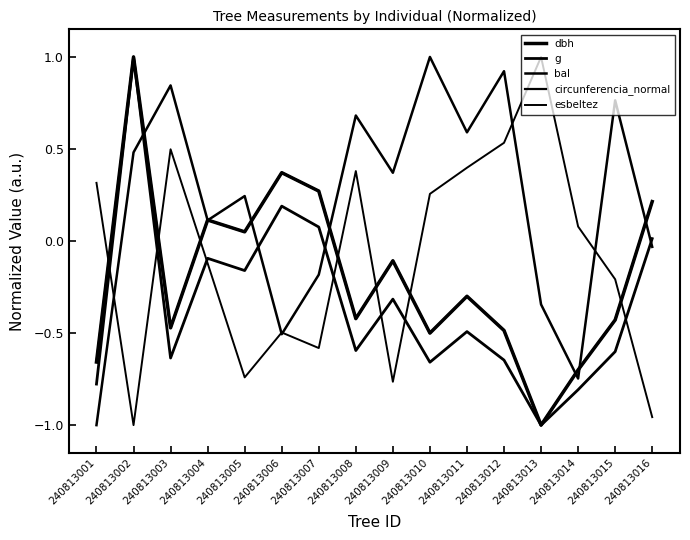

At 240813014, list the series in order from largest to smallest.

esbeltez, circunferencia_normal, dbh, bal, g